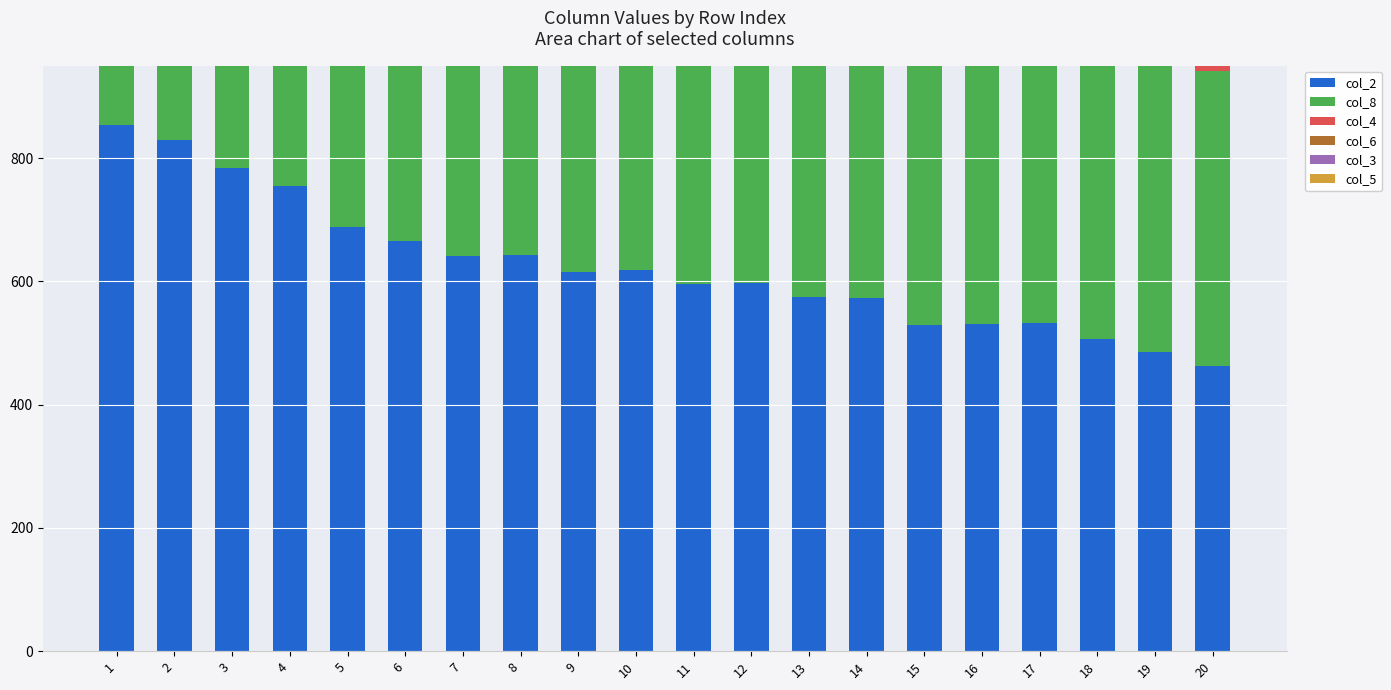

What is the value of the col_8 bar at the 3rd from the left?

802